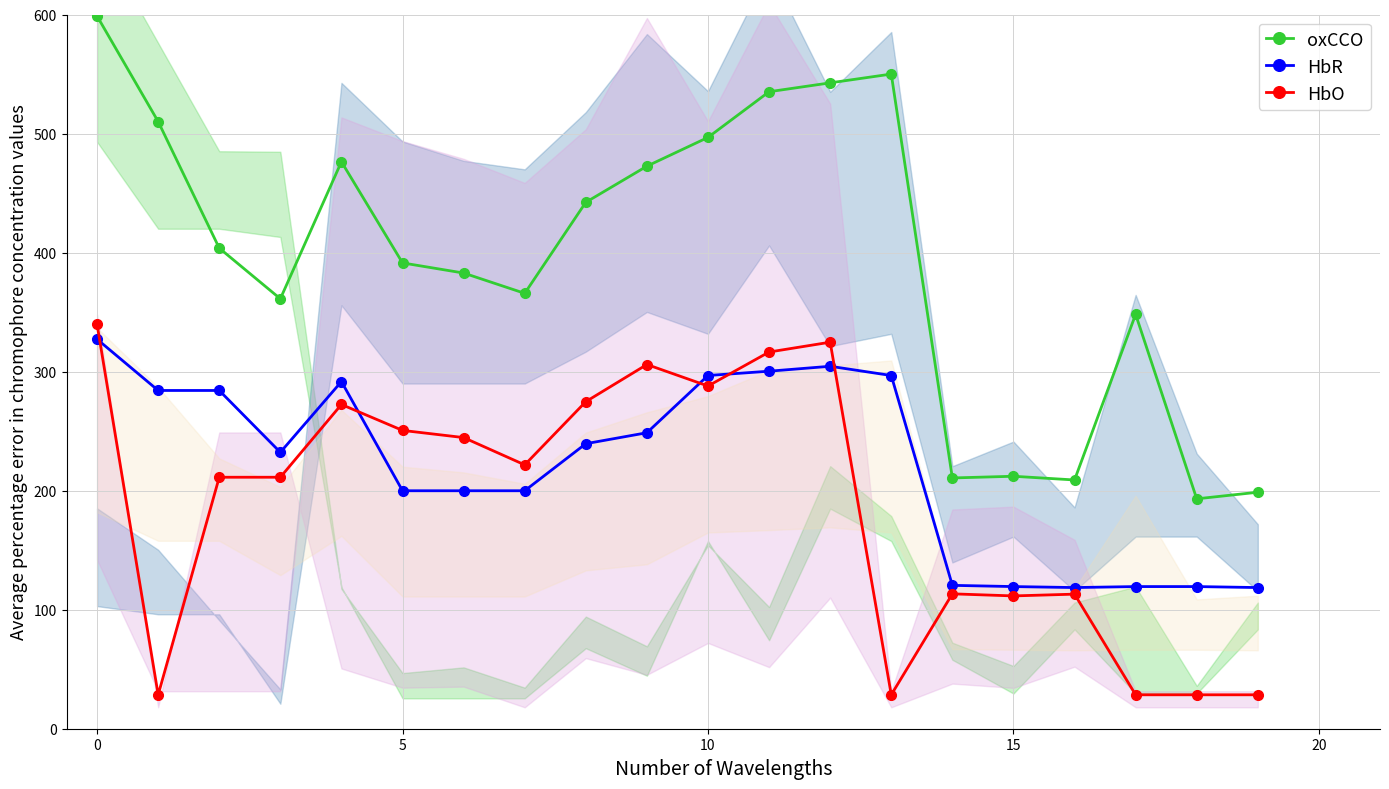

The value of oxCCO at 13 is 742.9. True or false?

False